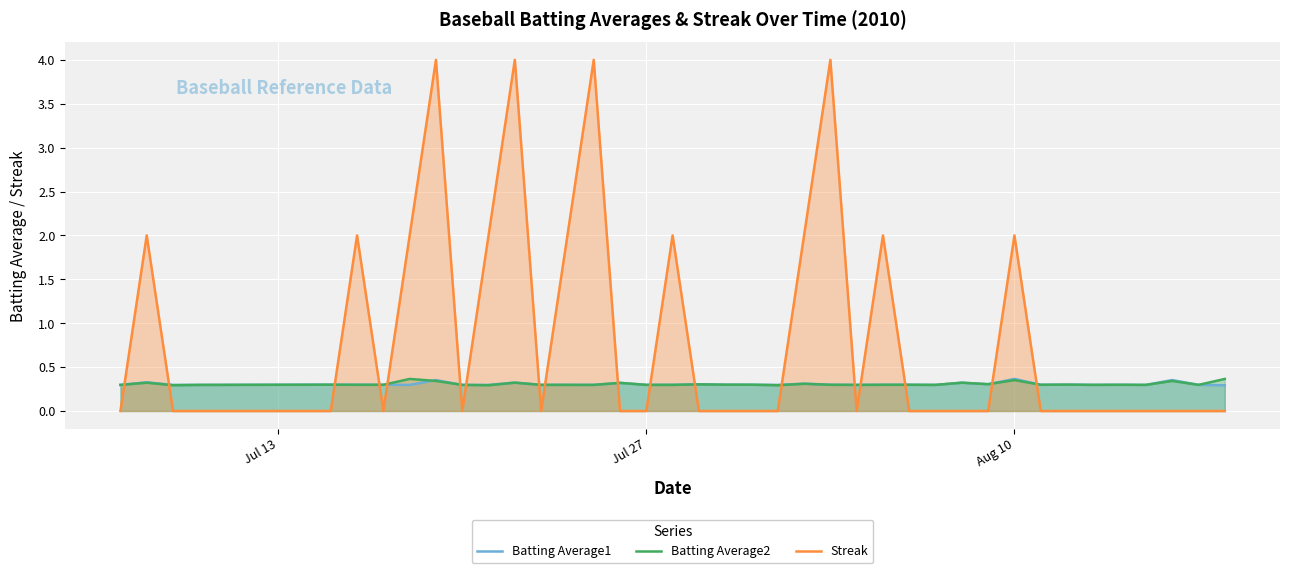

Which series has the largest range (max minus min)?

Streak